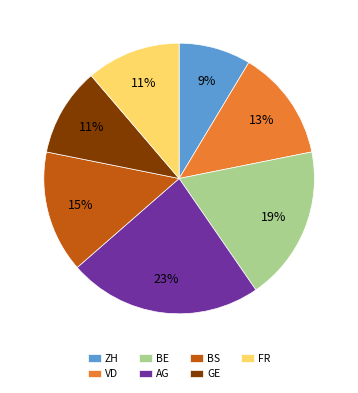

To the nearest percent, what is the average slice percentage?

14%